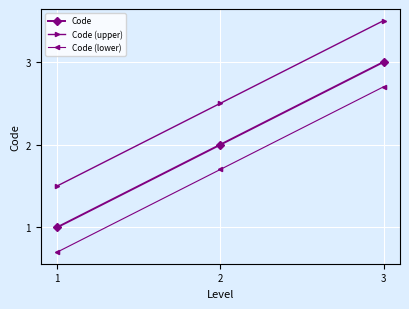

Reading left to right, transcribe all the data shown in this chart.

Code: 1.0	2.0	3.0
Code (upper): 1.5	2.5	3.5
Code (lower): 0.7	1.7	2.7